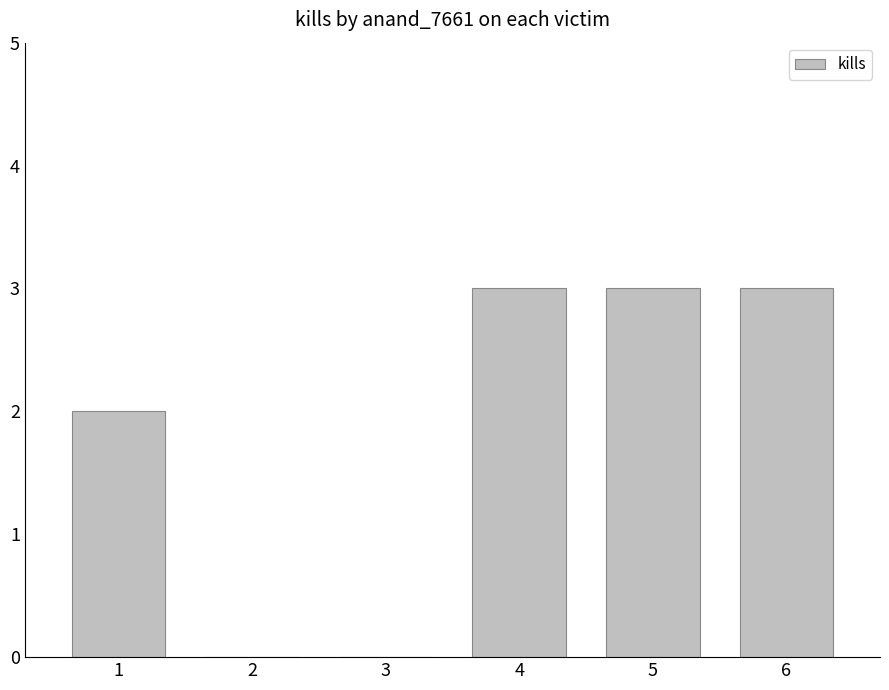

Count the number of data series in this chart.

1